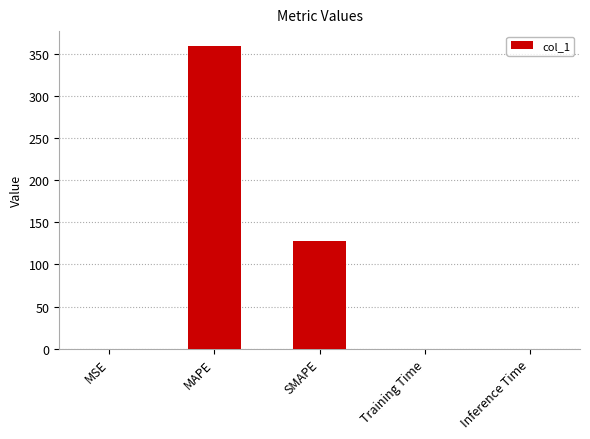

True or false: the data shows 0.0 at Training Time.

True